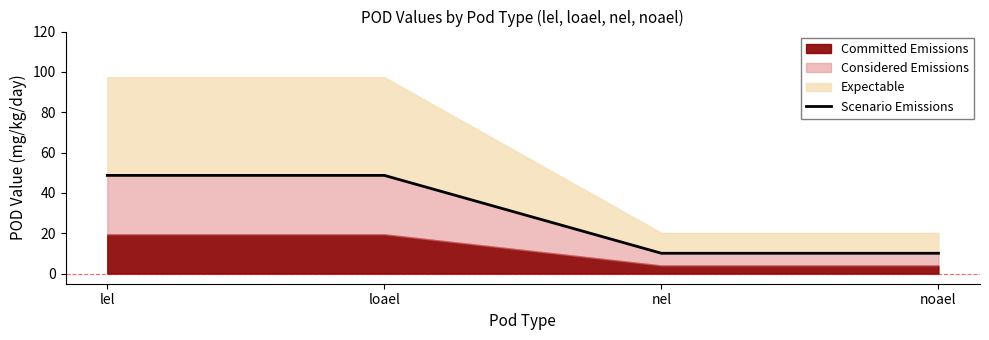

Does the chart have visible grid lines?

No